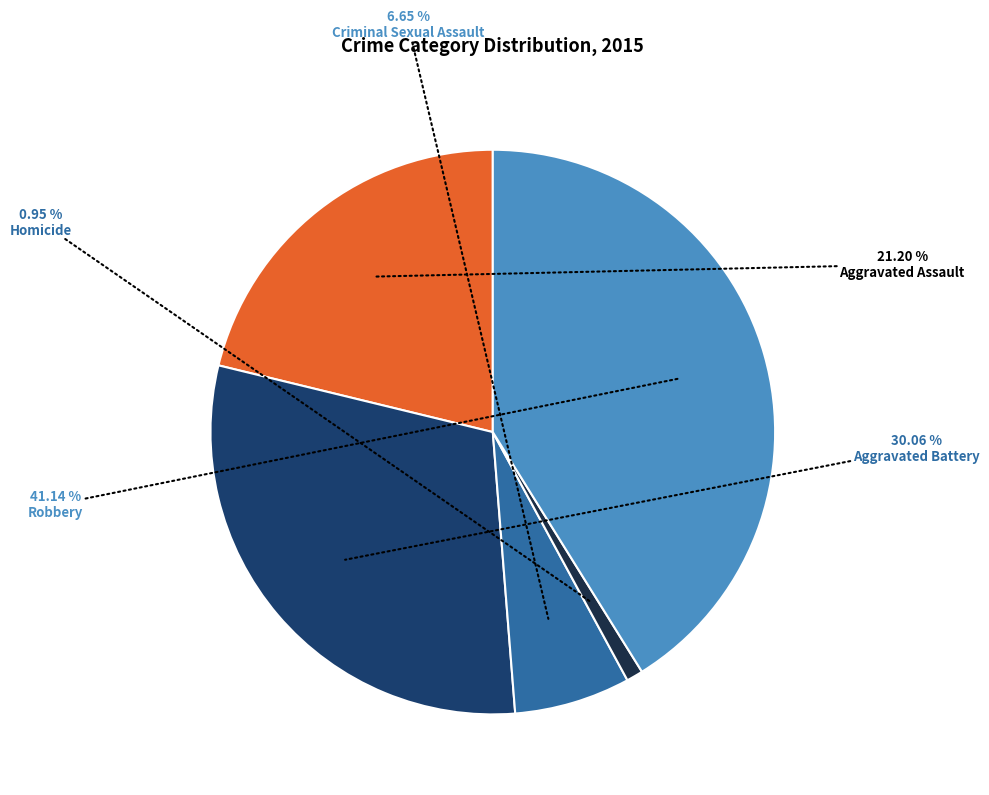

Is Criminal Sexual Assault the majority of the pie?

No